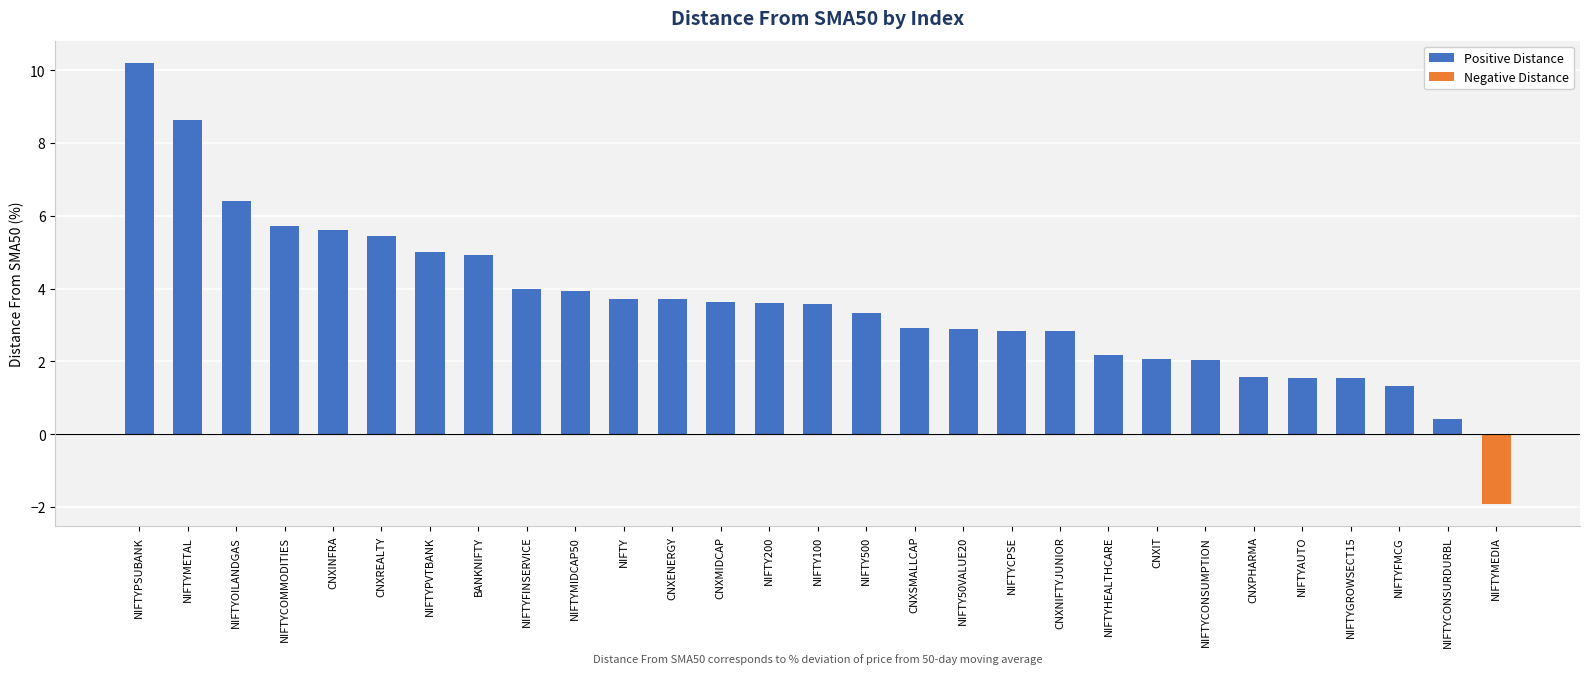

How many values are below 3?

13